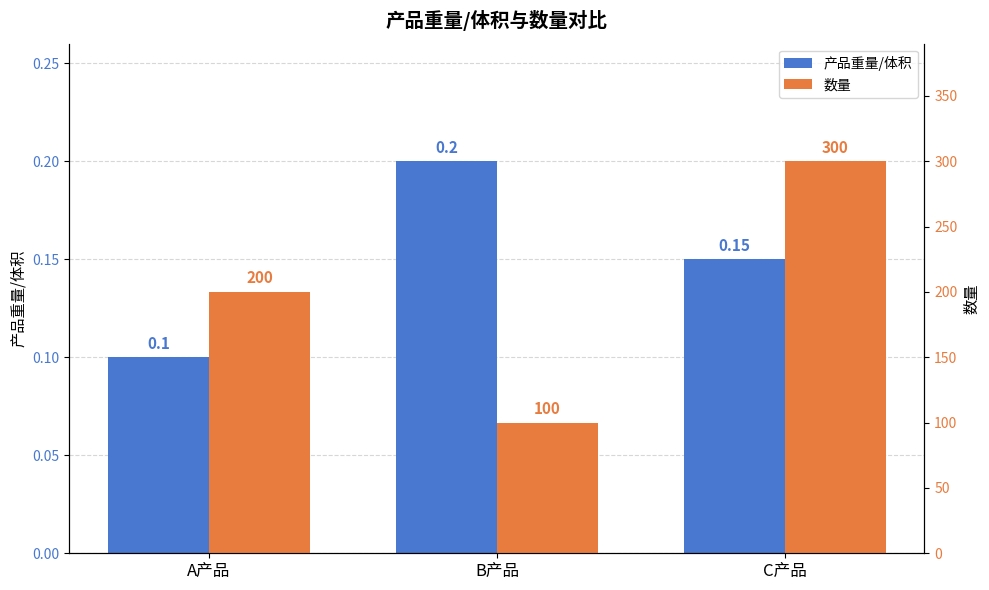

What is the label of the 1st bar from the left?

A产品